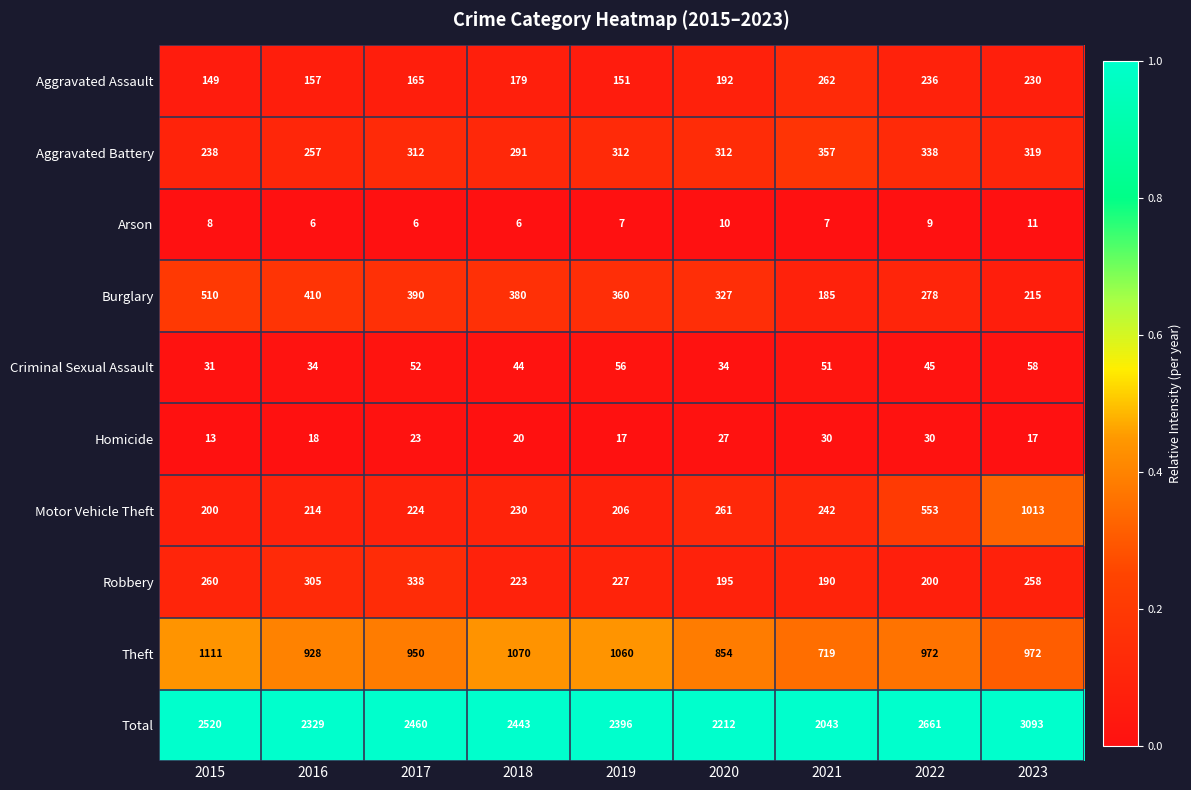

Is it true that Arson equals 6 at 2016?

True